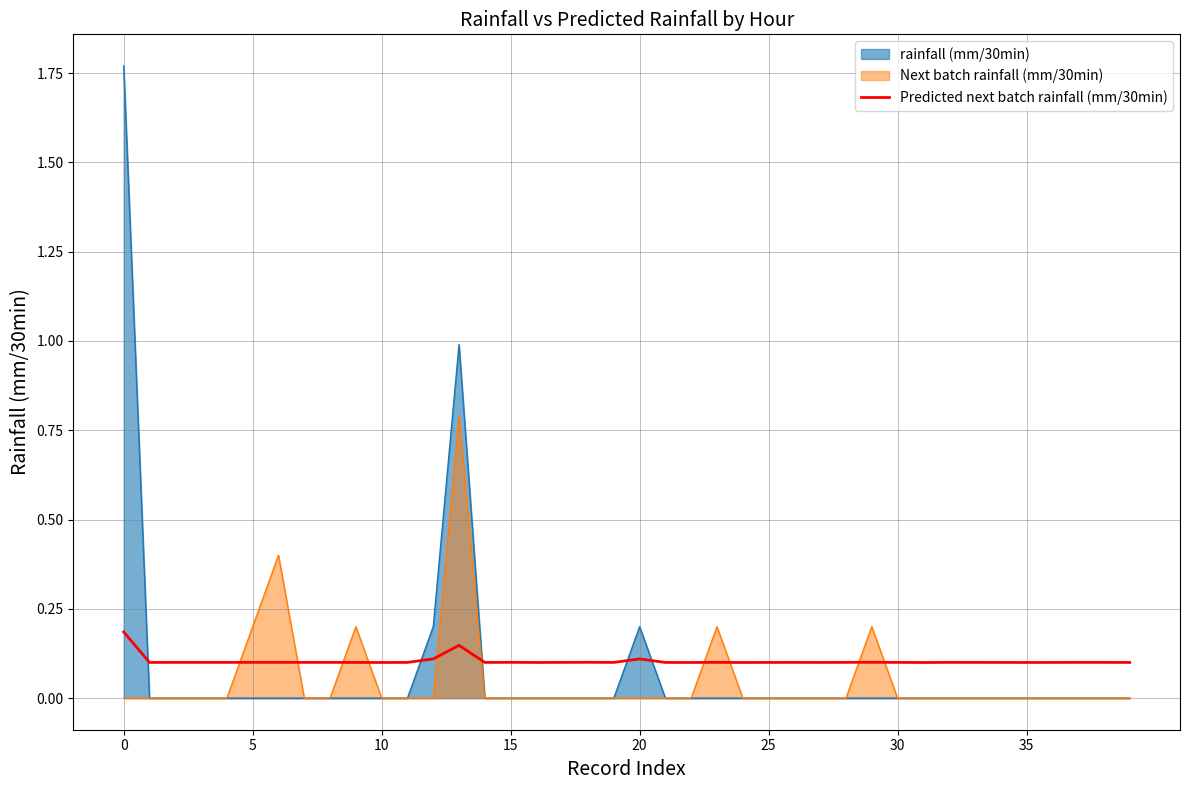

Rank the series by their maximum value, from lowest to highest.

Predicted next batch rainfall (mm/30min), Next batch rainfall (mm/30min), rainfall (mm/30min)